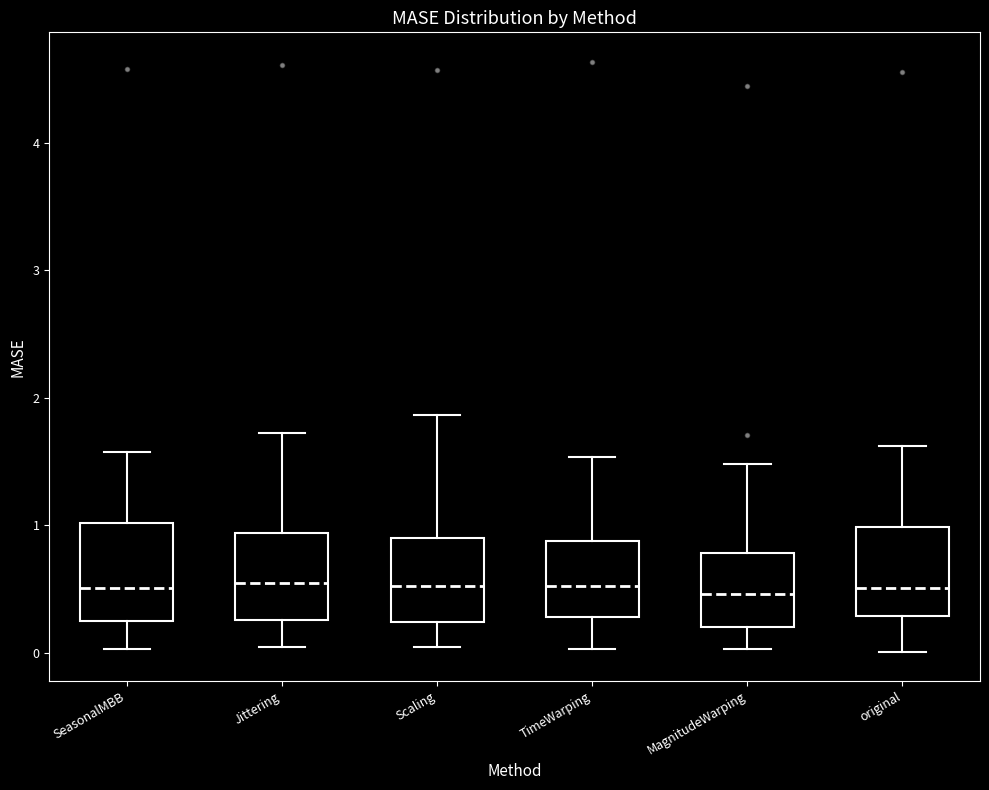

Reading left to right, read every box against the y-axis: the position of its median line, the range the box covers, and the ends of its whiskers. The values are not printed on the chart, so give them approximately, as read against the axis.

SeasonalMBB: median 0.5, box 0.2 to 1.0, whiskers 0.0 to 1.6
Jittering: median 0.5, box 0.3 to 0.9, whiskers 0.0 to 1.7
Scaling: median 0.5, box 0.2 to 0.9, whiskers 0.0 to 1.9
TimeWarping: median 0.5, box 0.3 to 0.9, whiskers 0.0 to 1.5
MagnitudeWarping: median 0.5, box 0.2 to 0.8, whiskers 0.0 to 1.5
original: median 0.5, box 0.3 to 1.0, whiskers 0.0 to 1.6